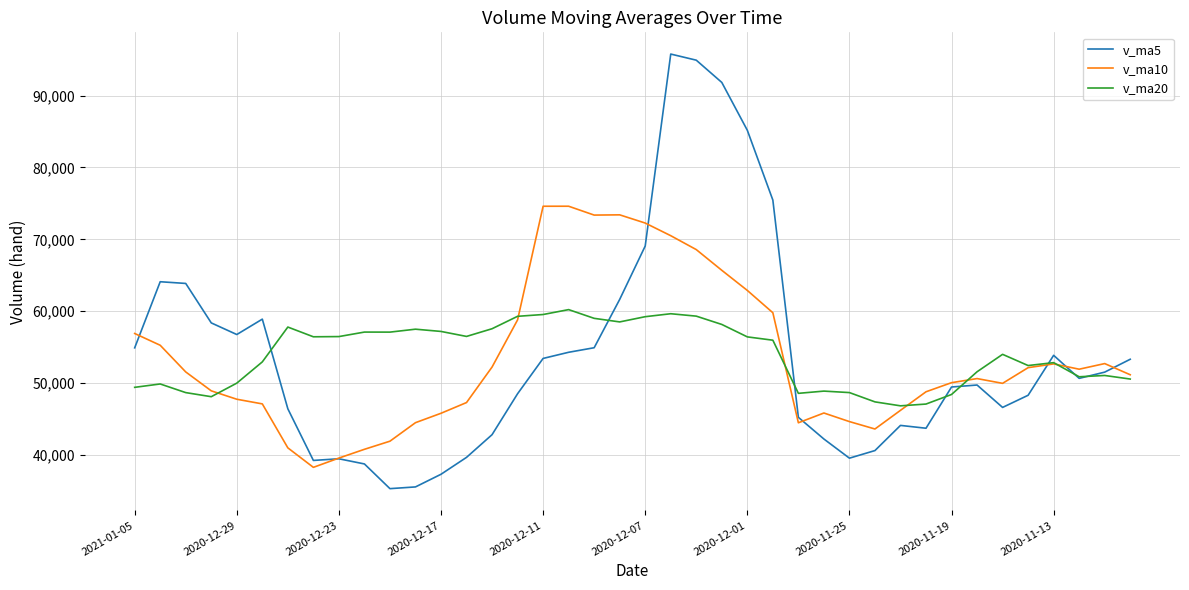

What is the difference between the second highest and minimum values in the v_ma5 series?

59615.6